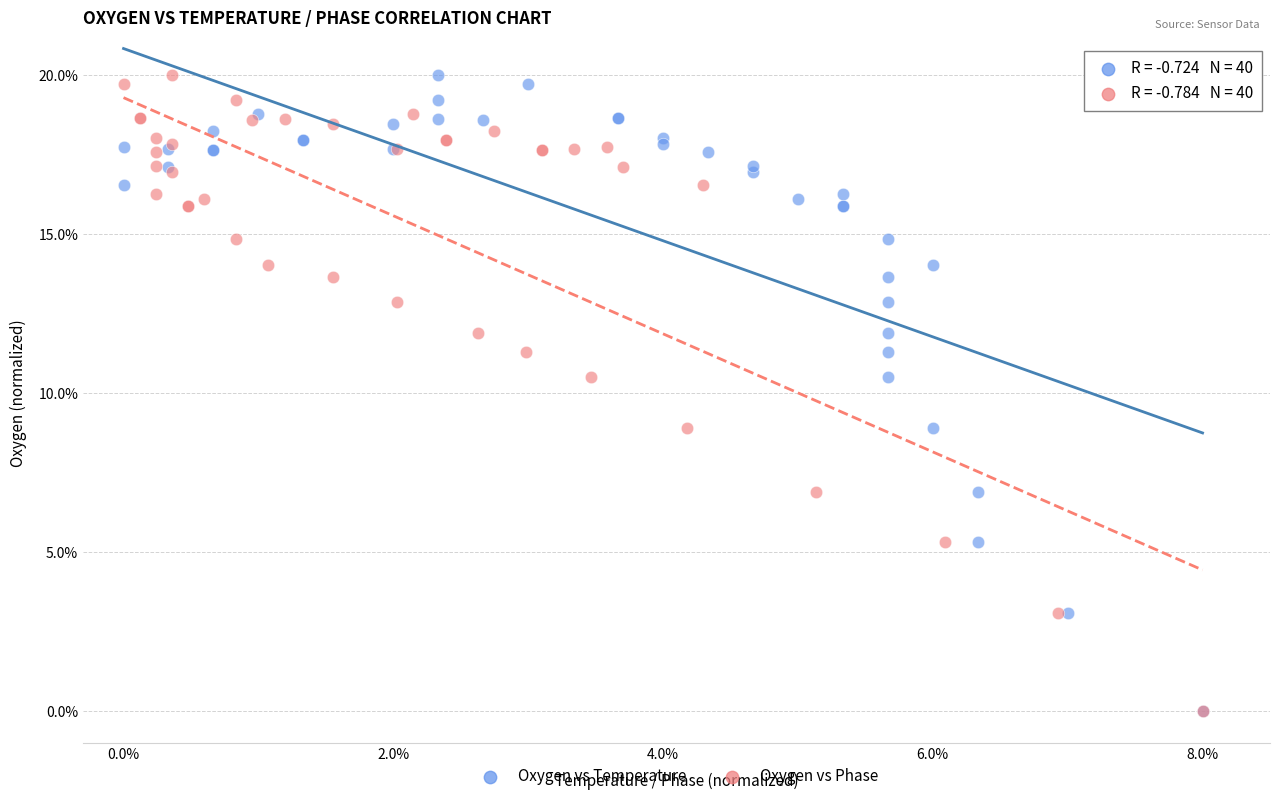

What are all the series names shown in the legend?

Oxygen vs Temperature, Oxygen vs Phase